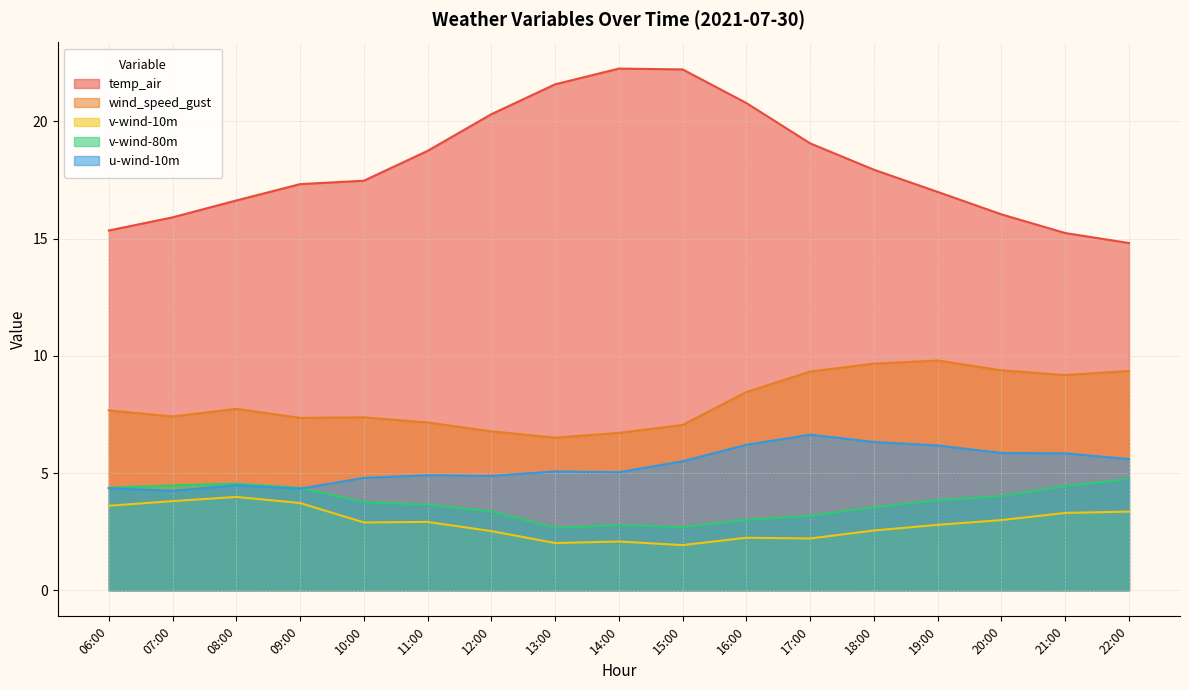

How many data points in u-wind-10m are less than 5?

7